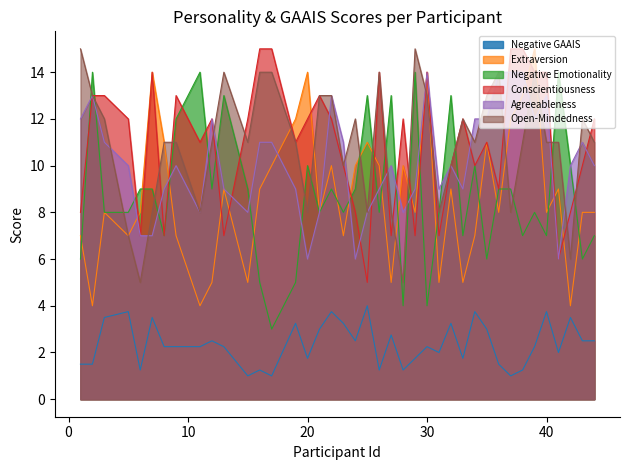

How many values in the Negative GAAIS series exceed 2?

24